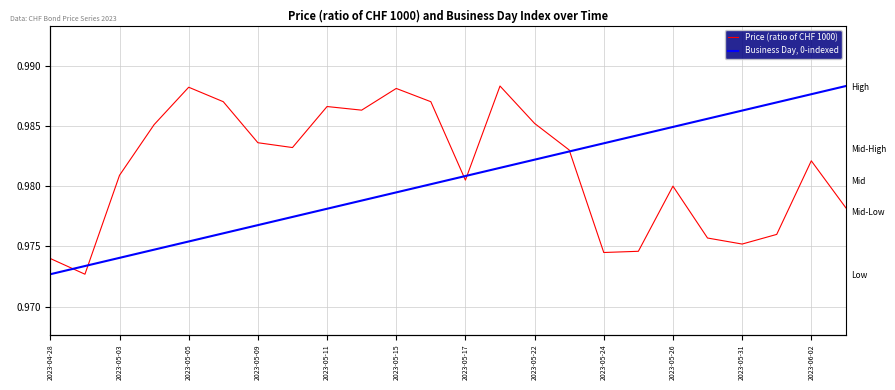

What is the sum of the Price (ratio of CHF 1000) values at 23 and 2023-06-02?

2.0